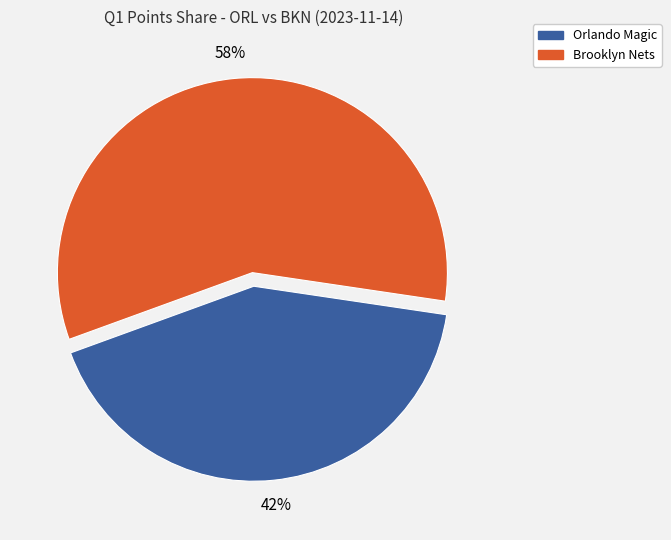

To the nearest percent, what is the combined percentage of Orlando Magic and Brooklyn Nets?

100%